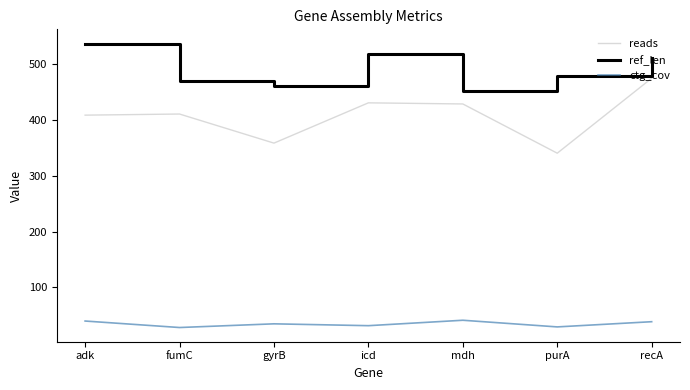

How many lines are shown in the chart?

3